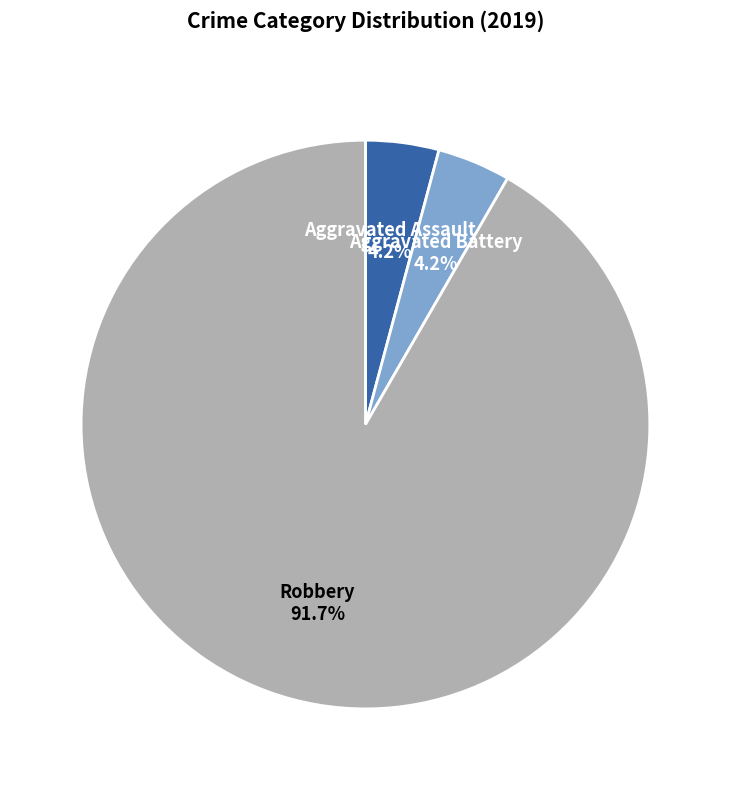

What is the ratio of the value at Aggravated Battery to the value at Aggravated Assault?

1.0